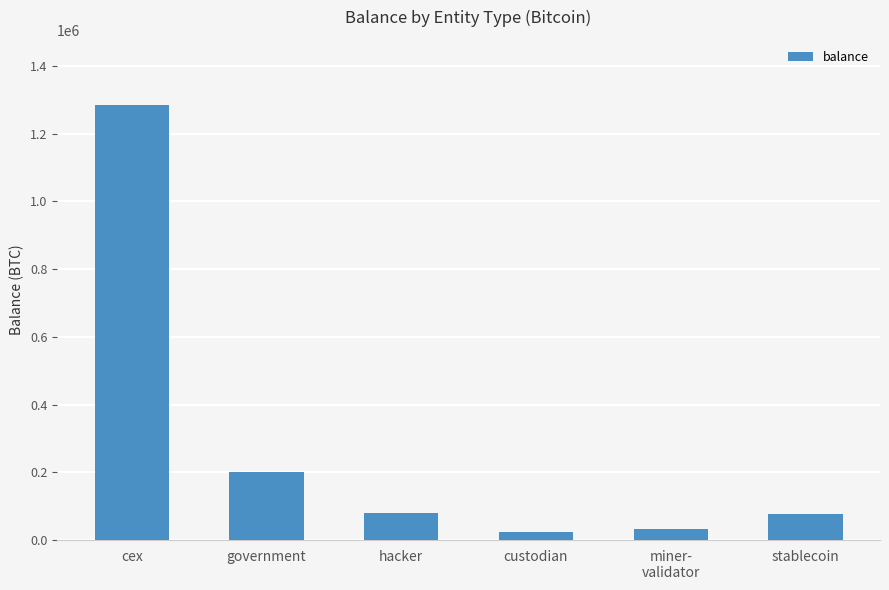

What is the change in value from cex to hacker?

-1204436.2